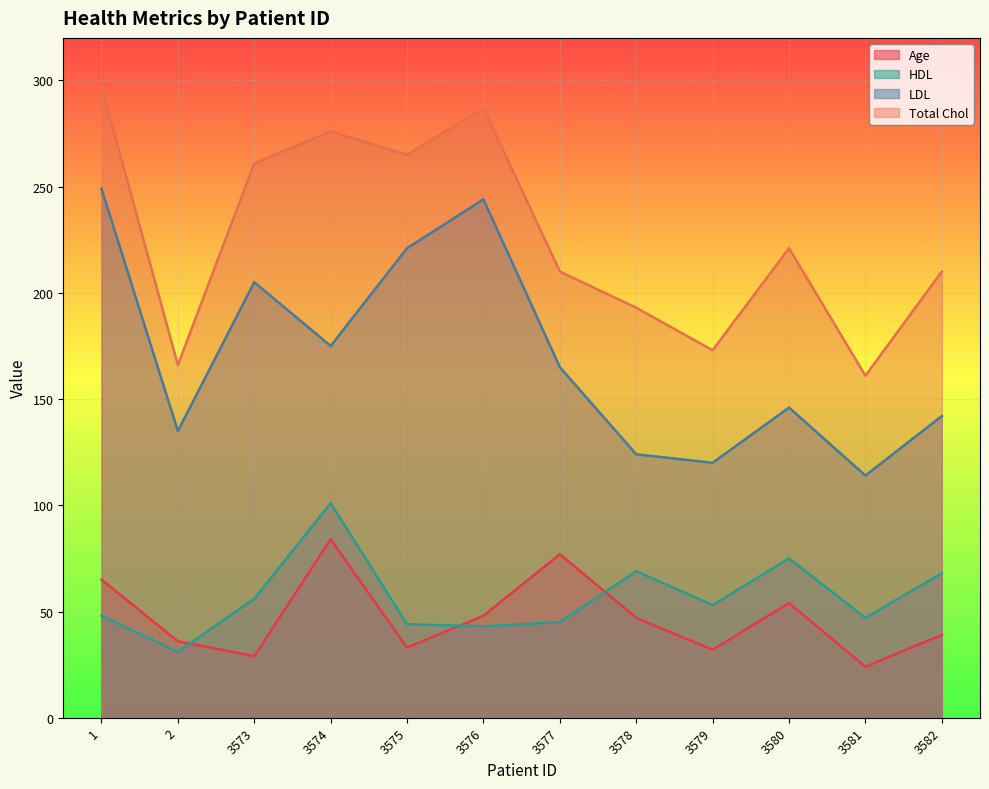

True or false: LDL has more than 2 points higher than both neighbors.

True